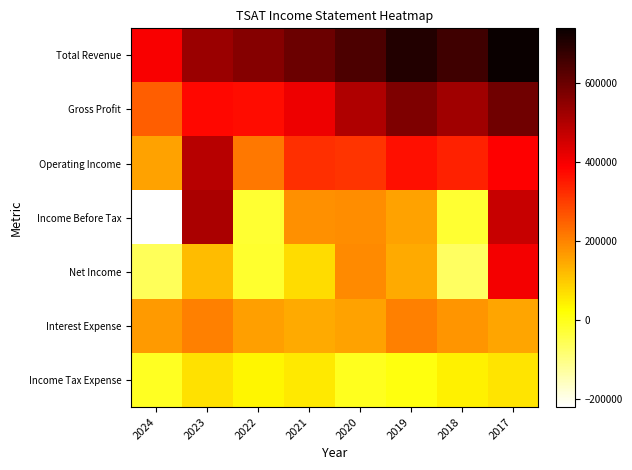

Between 2021 and 2018, which series saw the biggest shift?

Income Before Tax